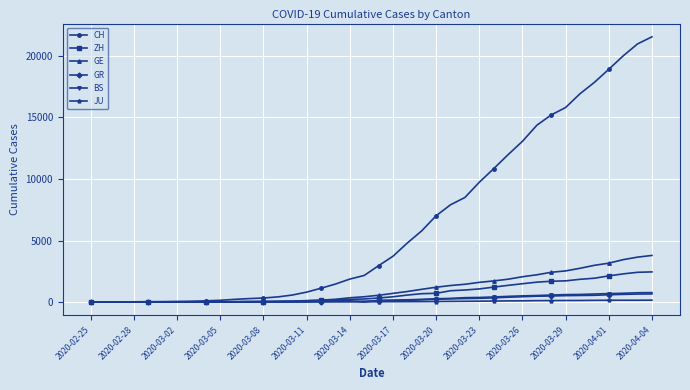

What is the sum of all JU values?

1963